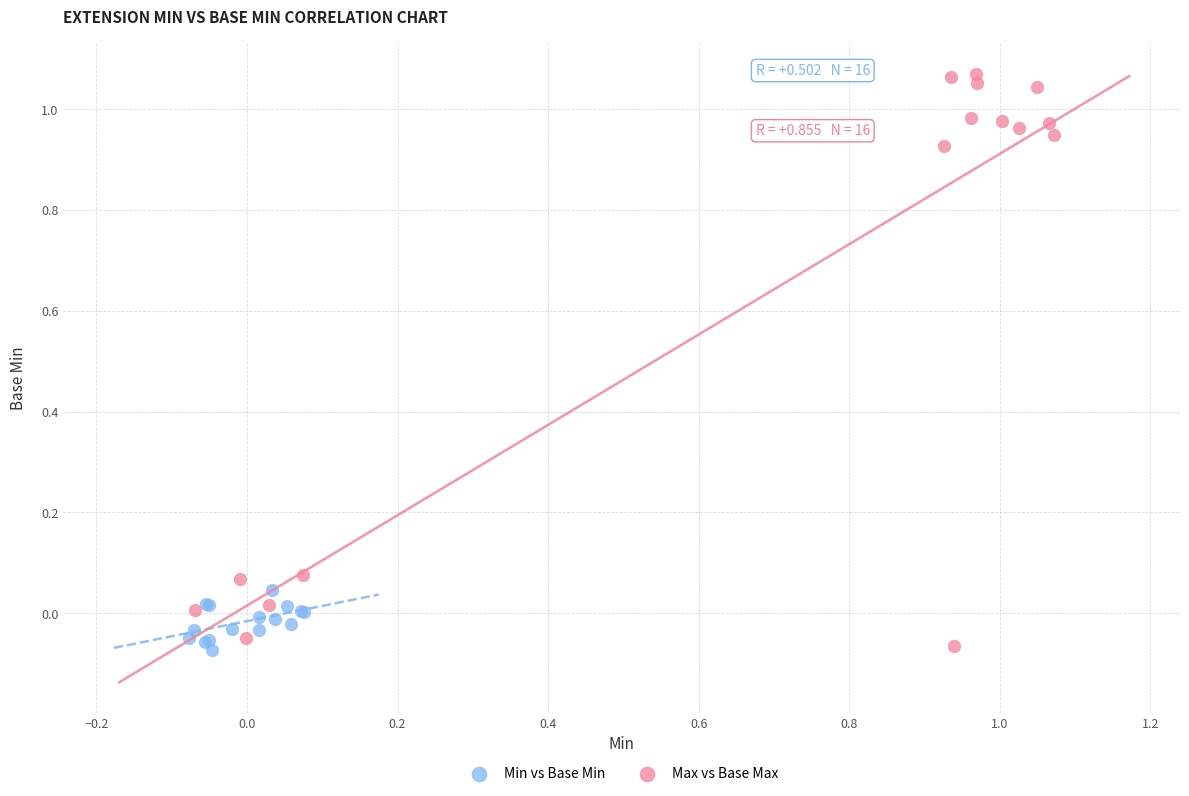

Which series has the largest Y range (max minus min)?

Max vs Base Max